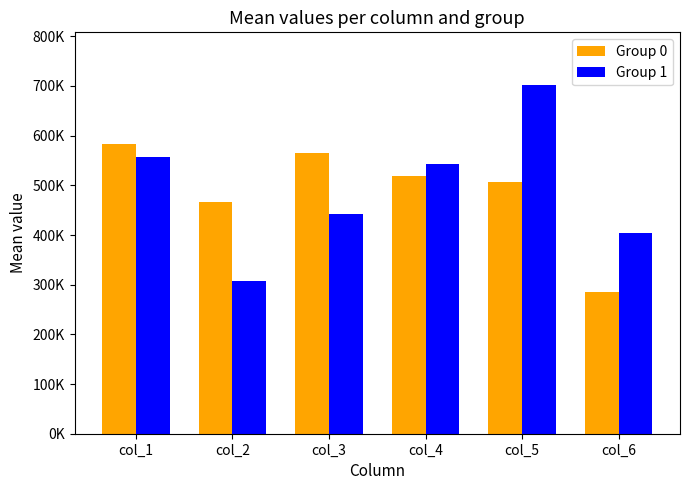

Does the chart contain any negative values?

No